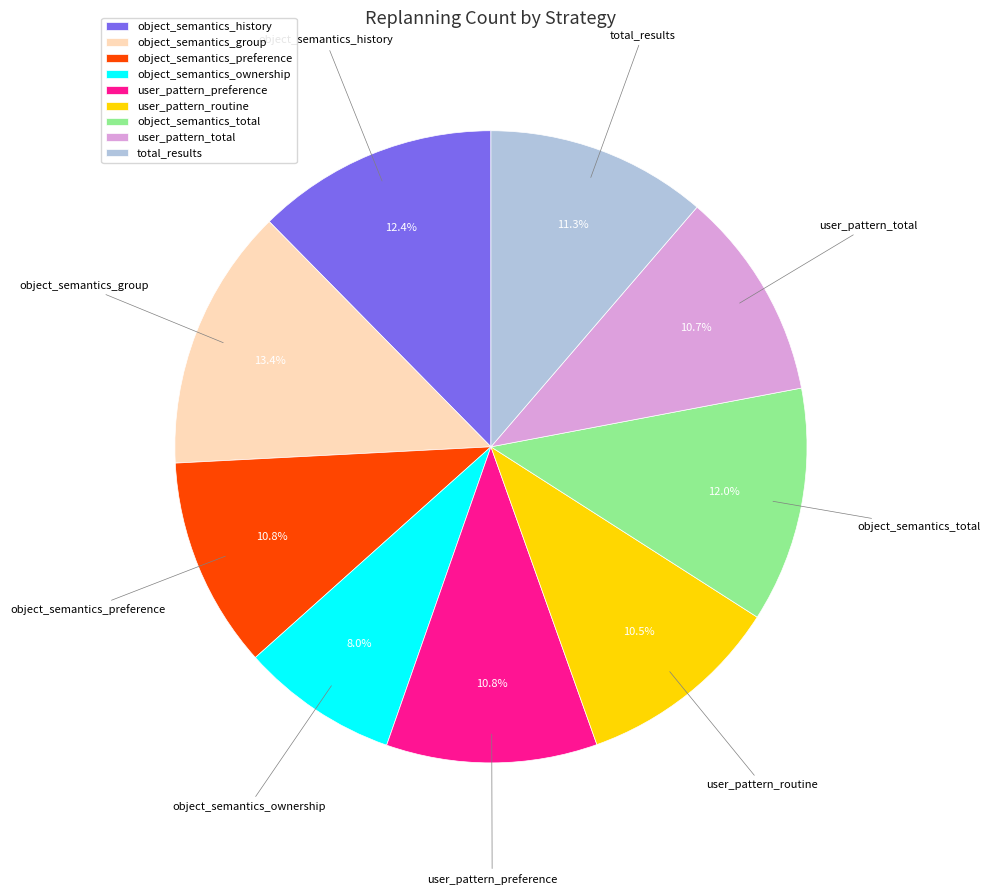

Which category has the smallest portion of the pie?

object_semantics_ownership